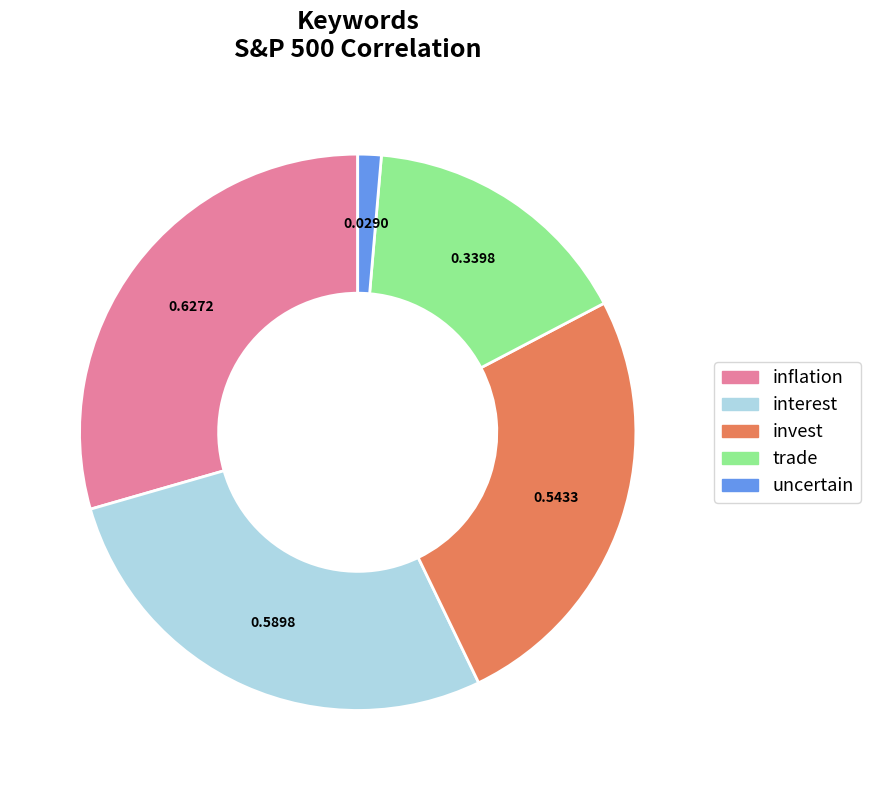

Which category has the biggest portion of the pie?

inflation